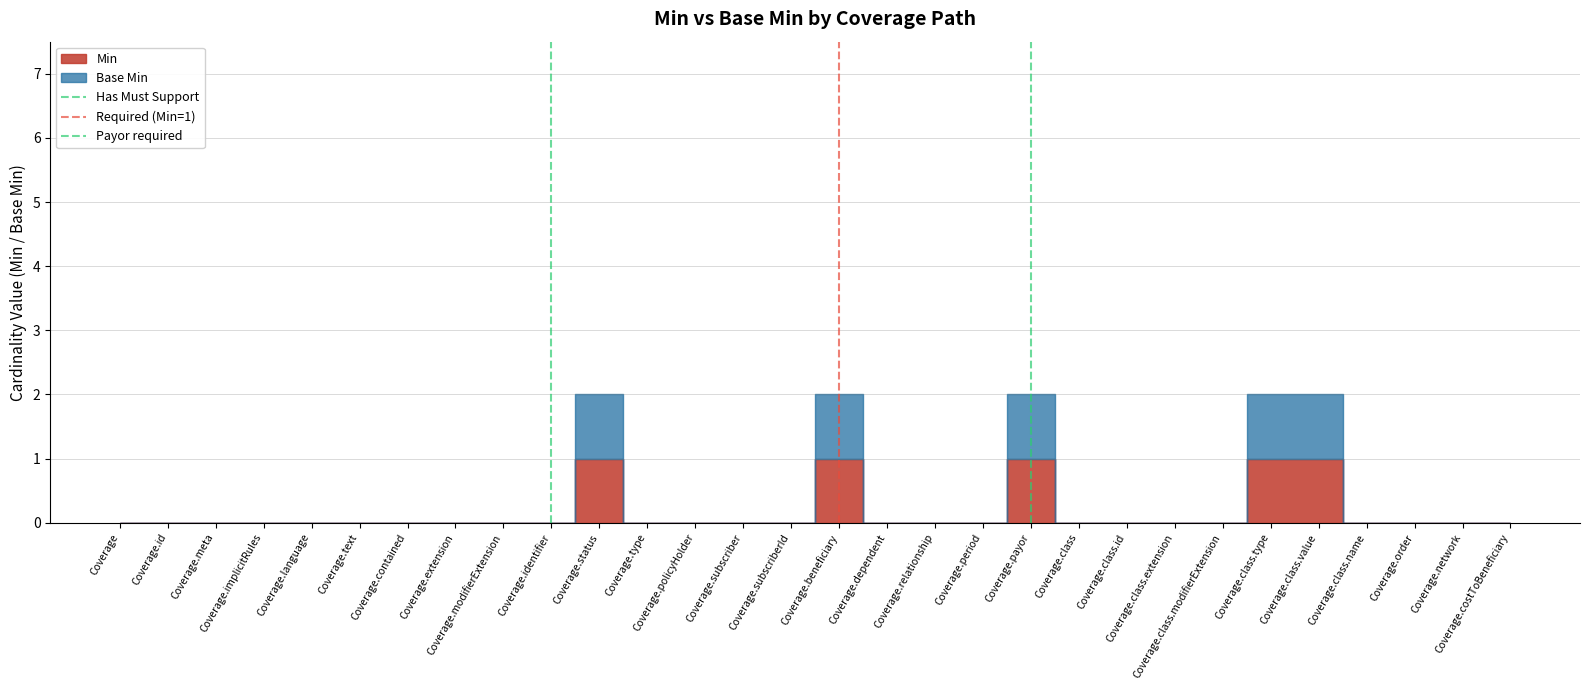

Is the value of Has Must Support at Coverage.id greater than the value of Payor required at Coverage?

Yes